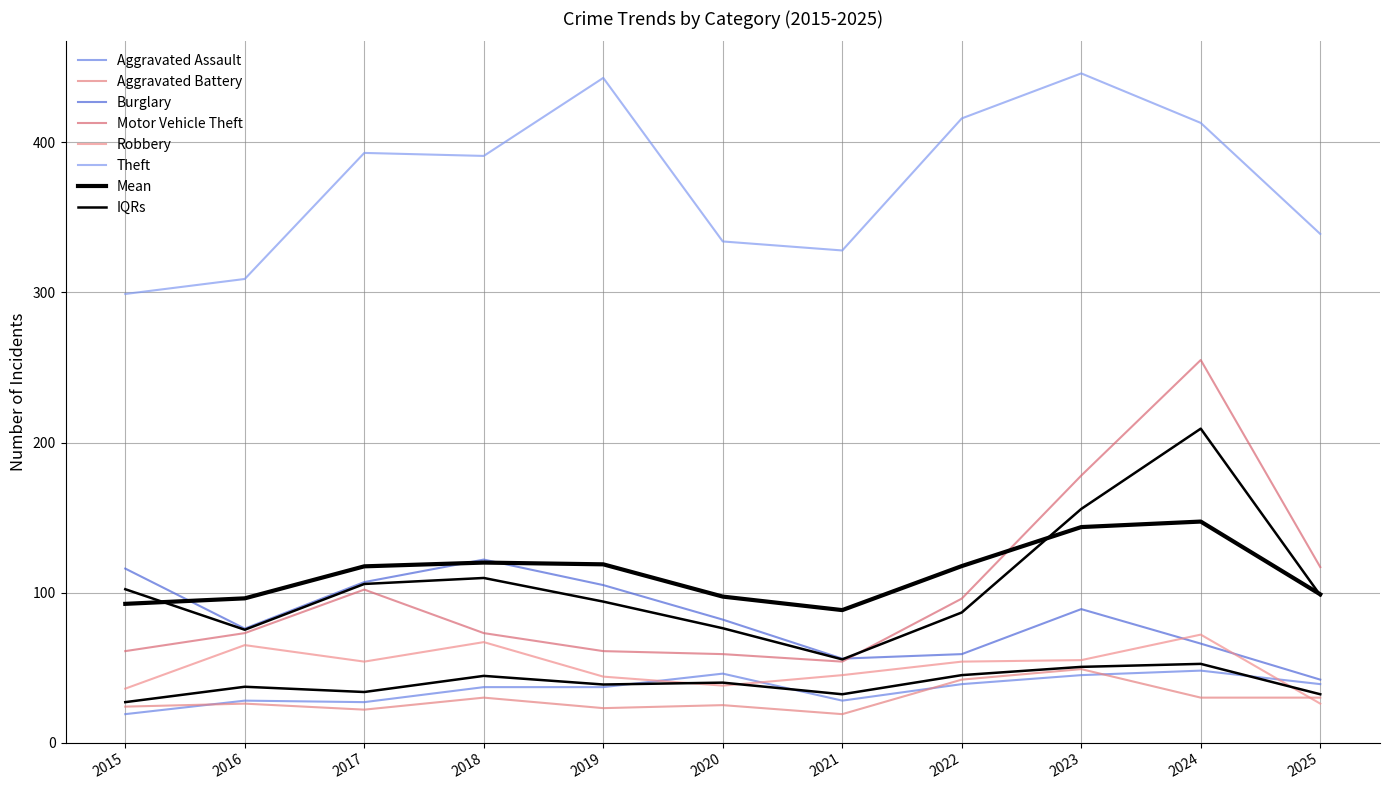

What is the value of the Motor Vehicle Theft point at the 2nd from the left?

73